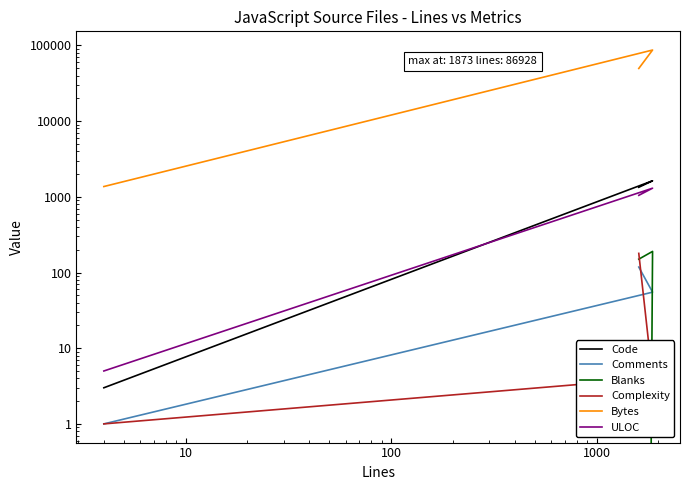

What is the sum of all Bytes values?

137909